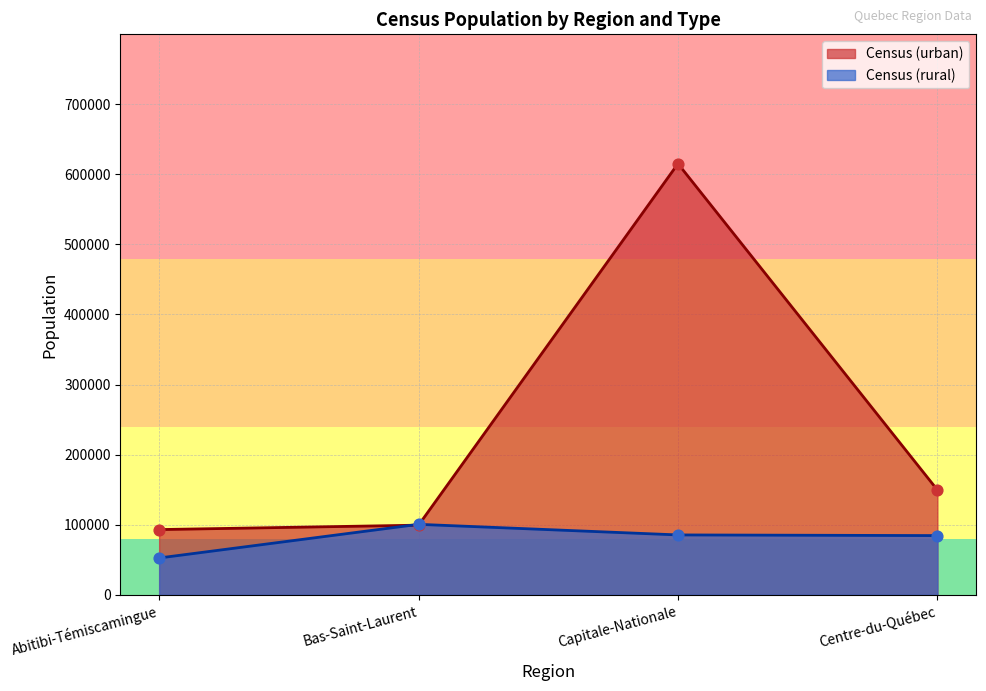

Which series has the largest total across all categories?

Census (urban)